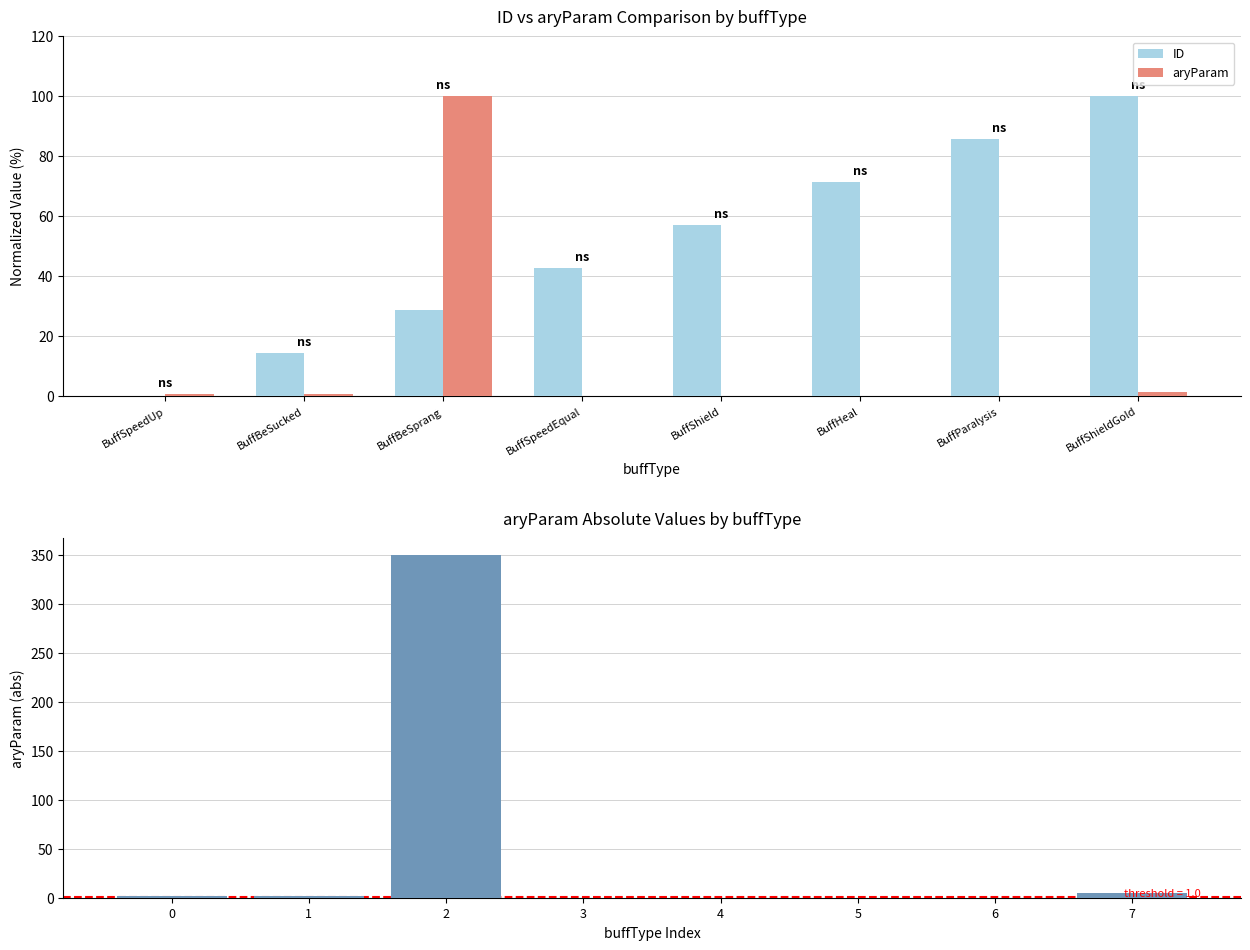

Which series has the largest total across all categories?

ID